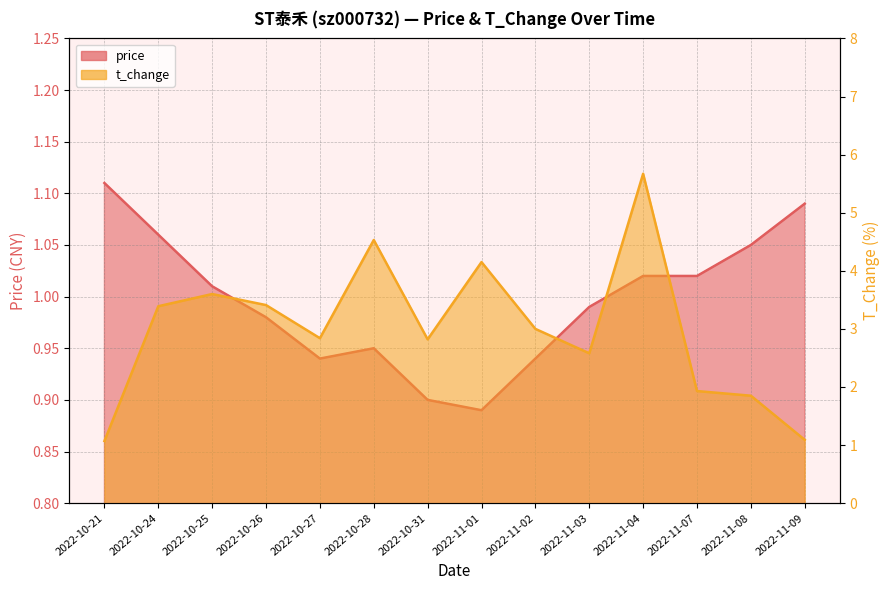

Where is t_change nearest to the value 3?

2022-11-02